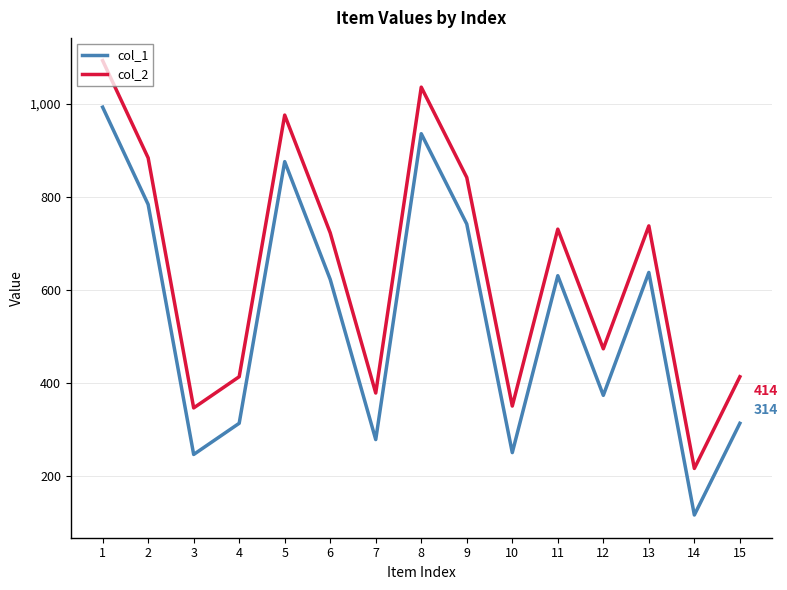

Is this an area chart (filled region under the line)?

No